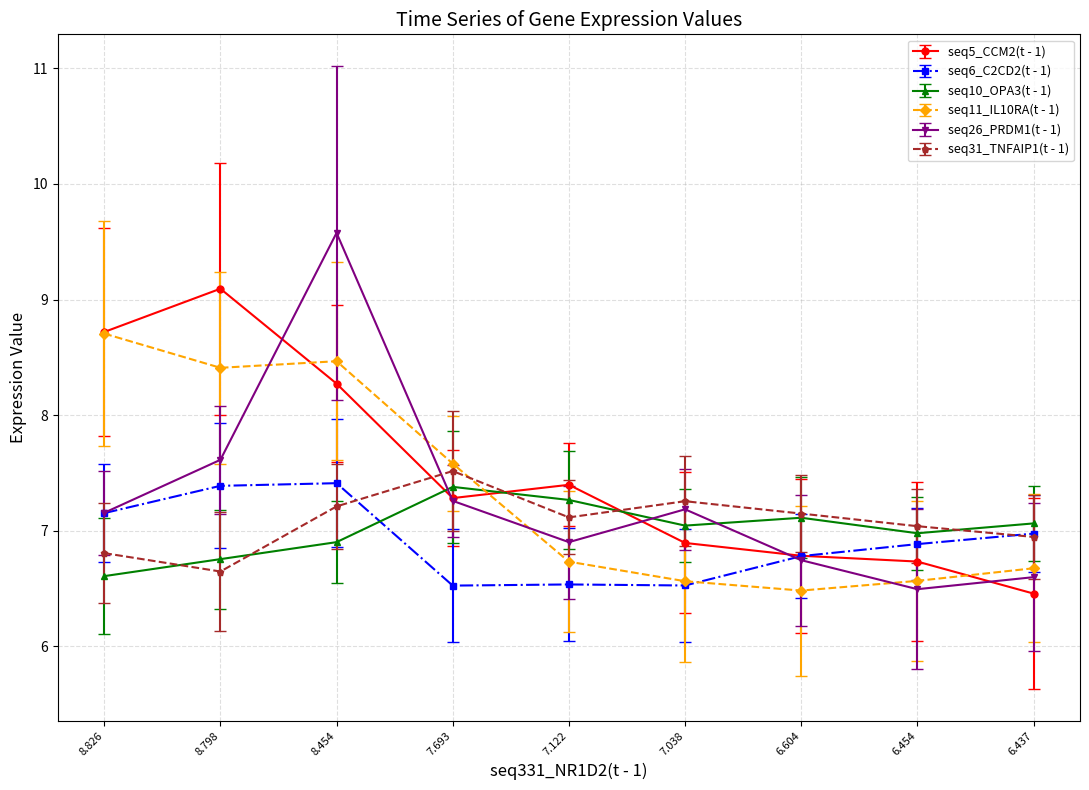

What is the value of the seq5_CCM2(t - 1) point at the 4th from the left?

7.3